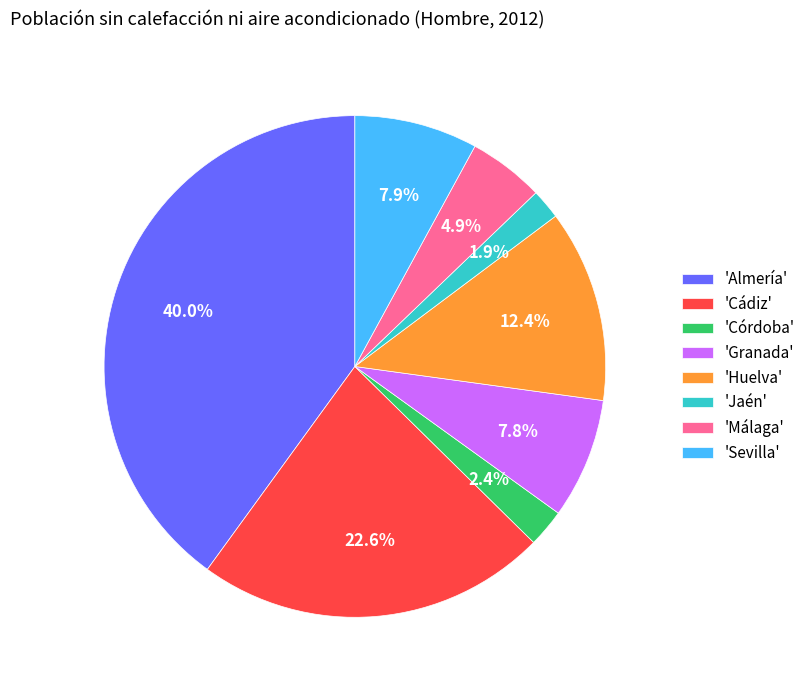

What is the total percentage of 'Granada' and 'Málaga'?

12.7%